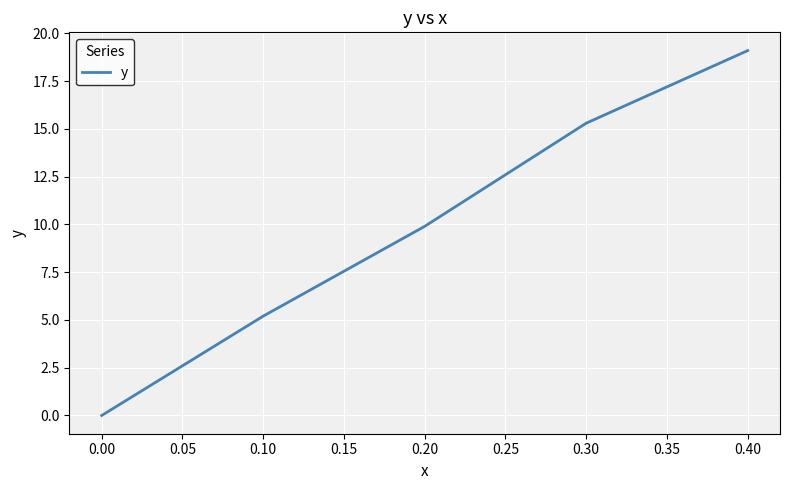

The value at 0.30 is 5.5. True or false?

False